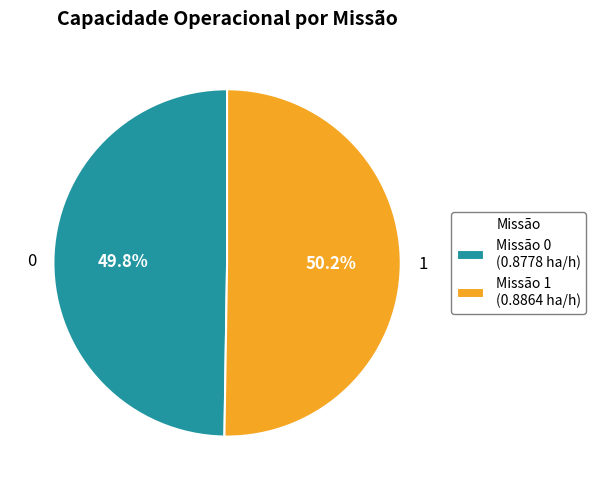

What percentage do 1 and 0 together represent?

100.0%